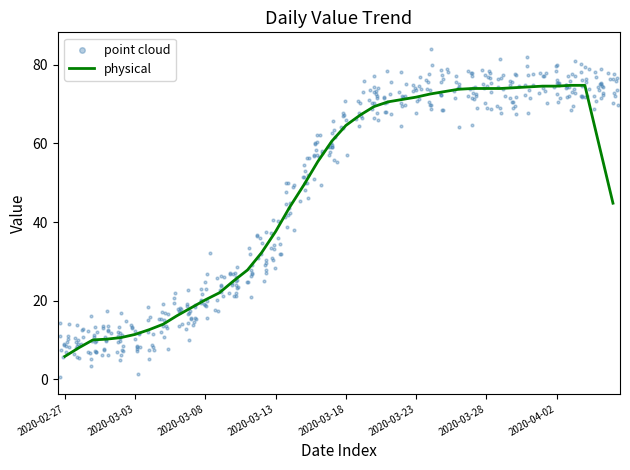

Which has a higher value, 2020-03-04 or 2020-04-04?

2020-04-04